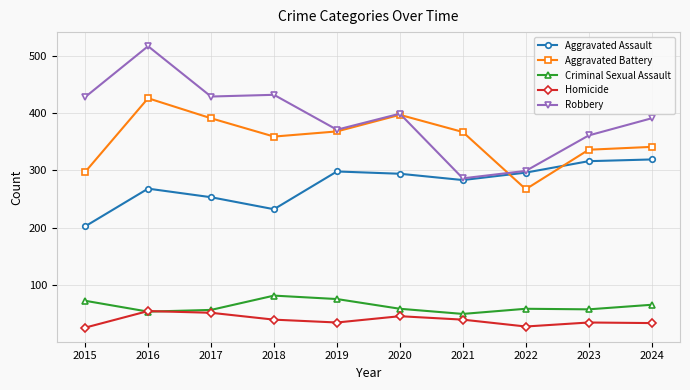

What are all the series names shown in the legend?

Aggravated Assault, Aggravated Battery, Criminal Sexual Assault, Homicide, Robbery